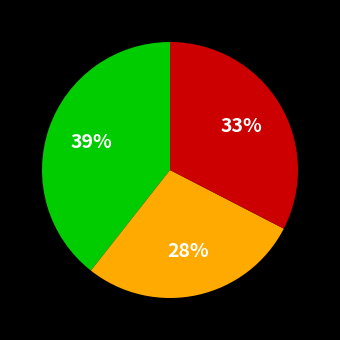

Is there a majority slice in this chart?

No